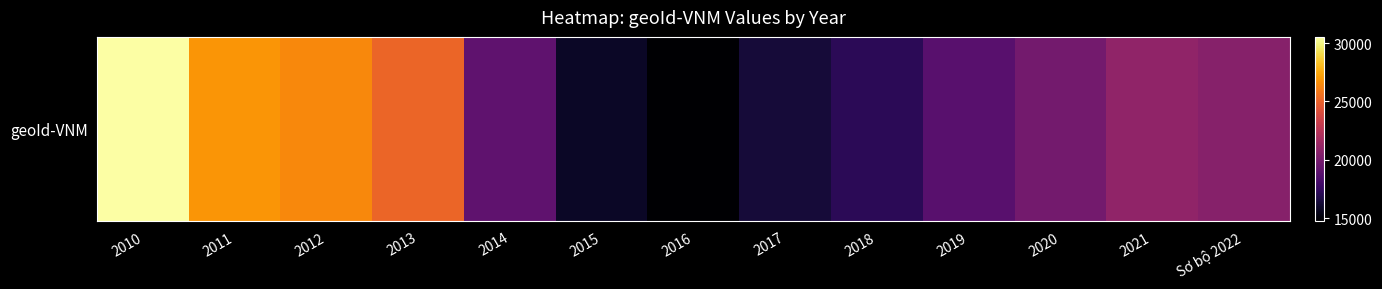

Rank the categories by value from lowest to highest.

2016, 2015, 2017, 2018, 2019, 2014, 2020, Sơ bộ 2022, 2021, 2013, 2012, 2011, 2010